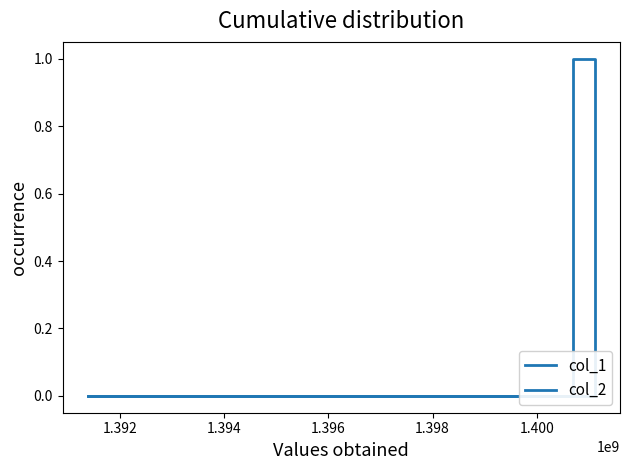

What are all the series names shown in the legend?

col_1, col_2